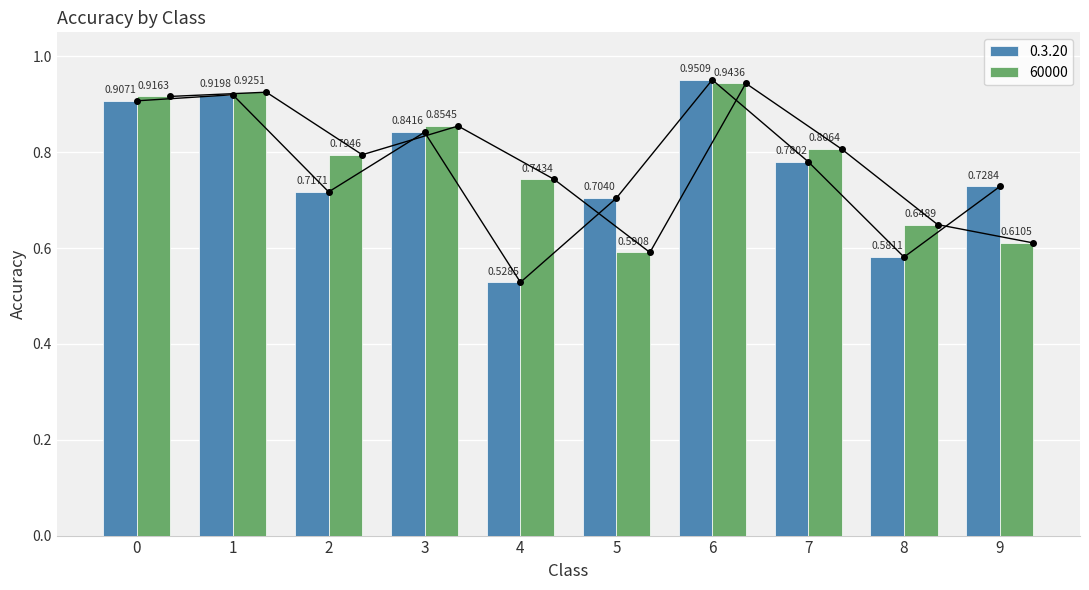

What is the difference between the second highest and second lowest values in the 60000 series?

0.3